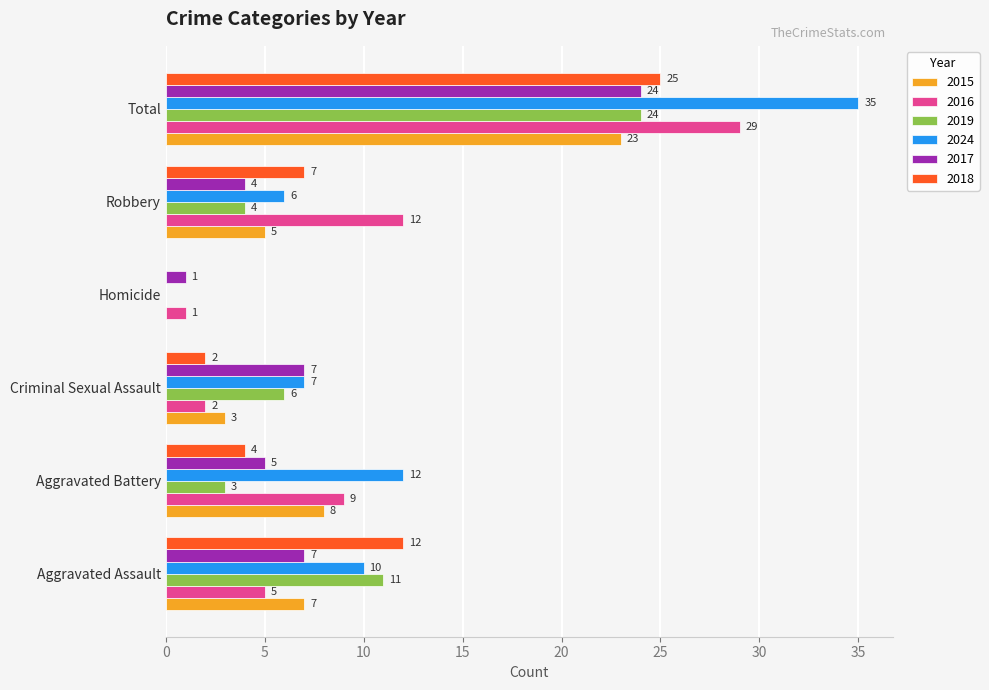

What is the maximum value for 2018?

25